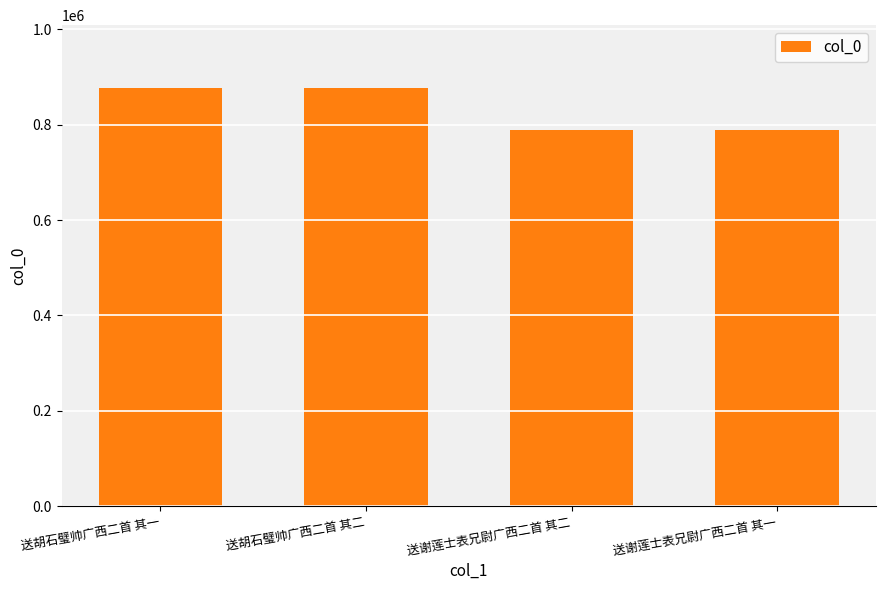

Approximately how many times larger is the value at 送谢莲士表兄尉广西二首 其二 compared to 送胡石璧帅广西二首 其二?

0.9